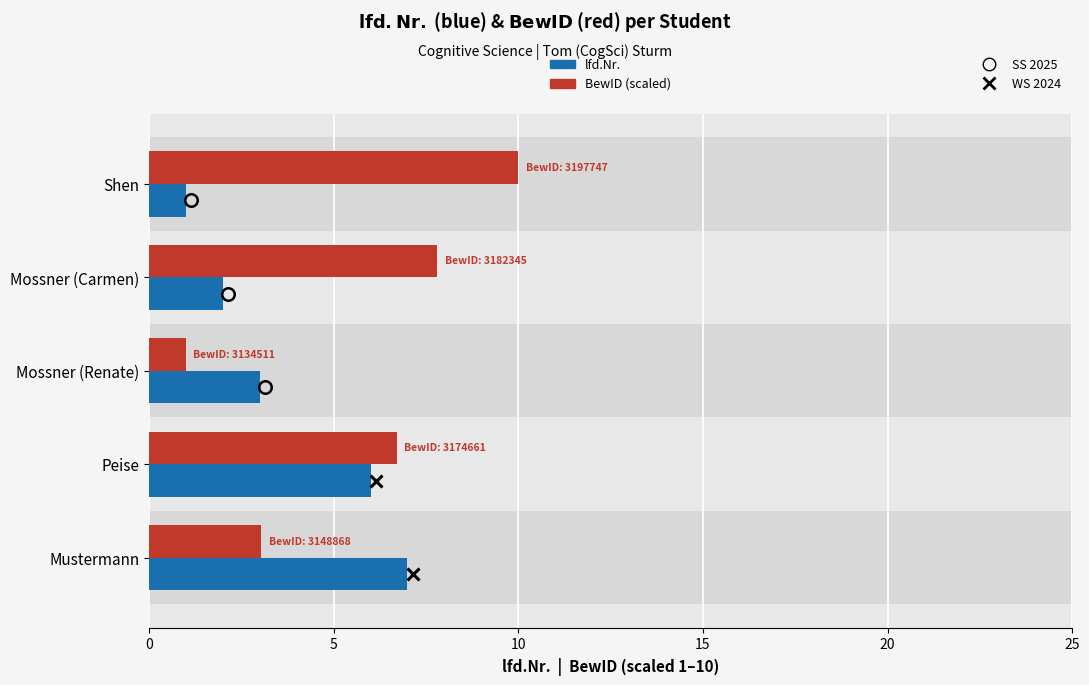

How many bars are there in total?

10